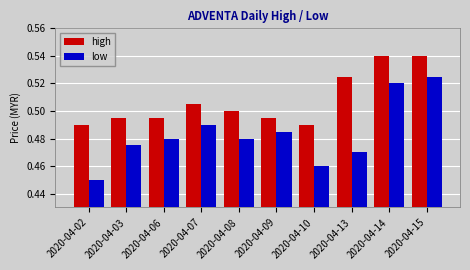

List the series in order of their overall mean, highest first.

high, low